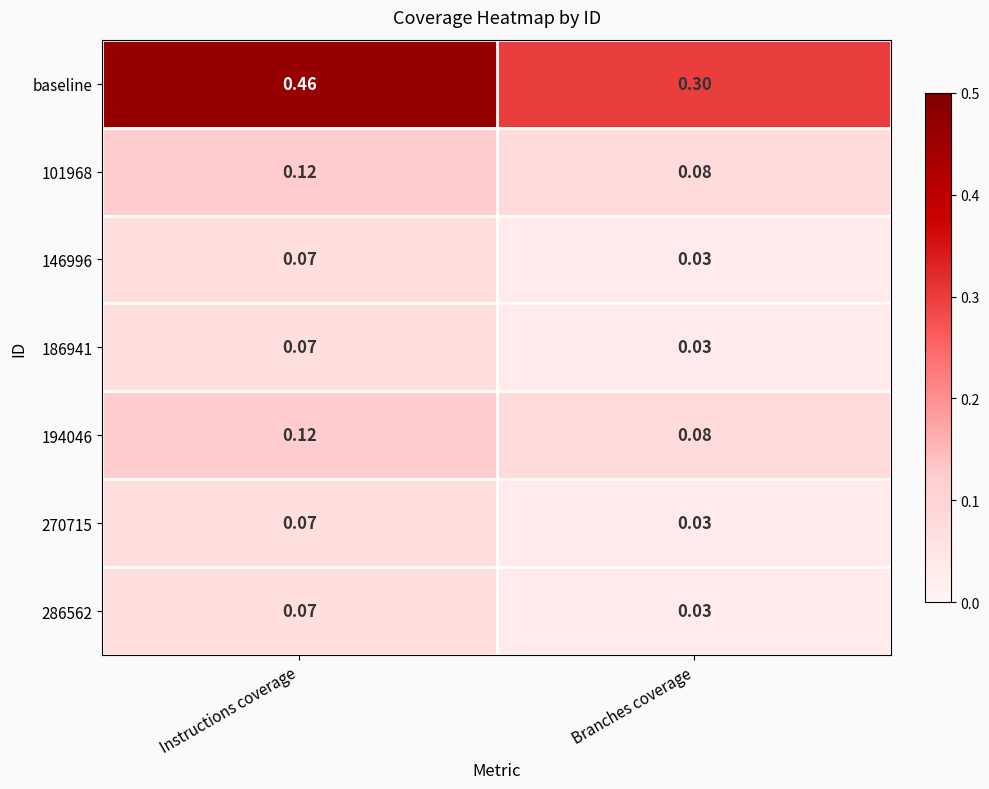

Which series changed the most between Instructions coverage and Branches coverage?

baseline